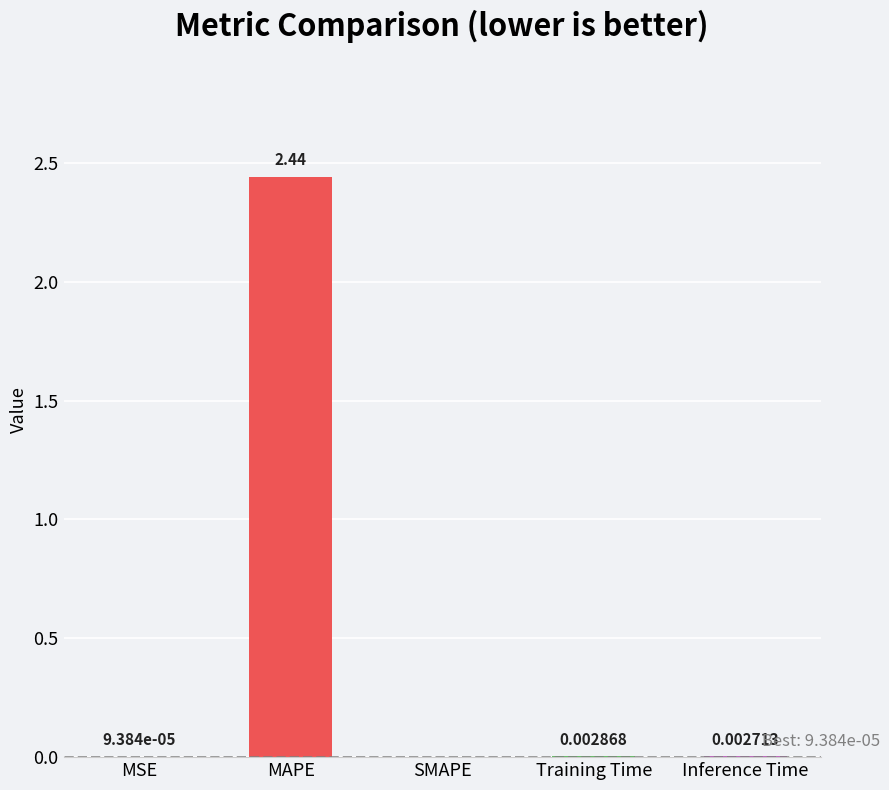

Which has a higher value, MSE or Inference Time?

Inference Time